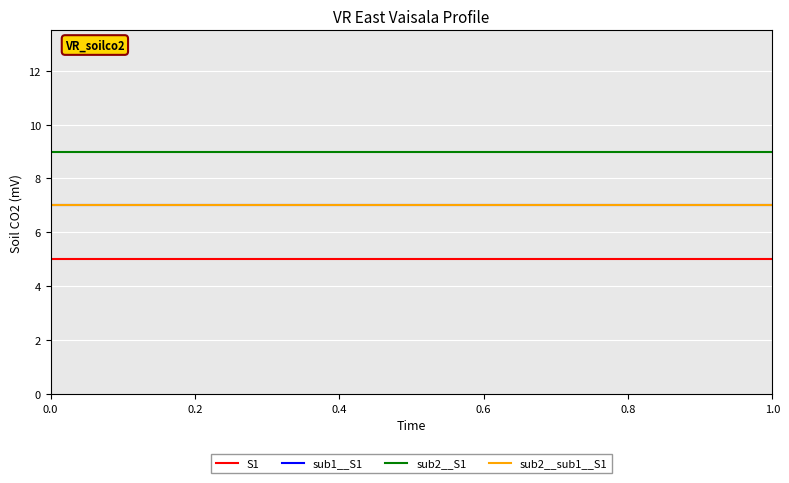

How many lines are shown in the chart?

4